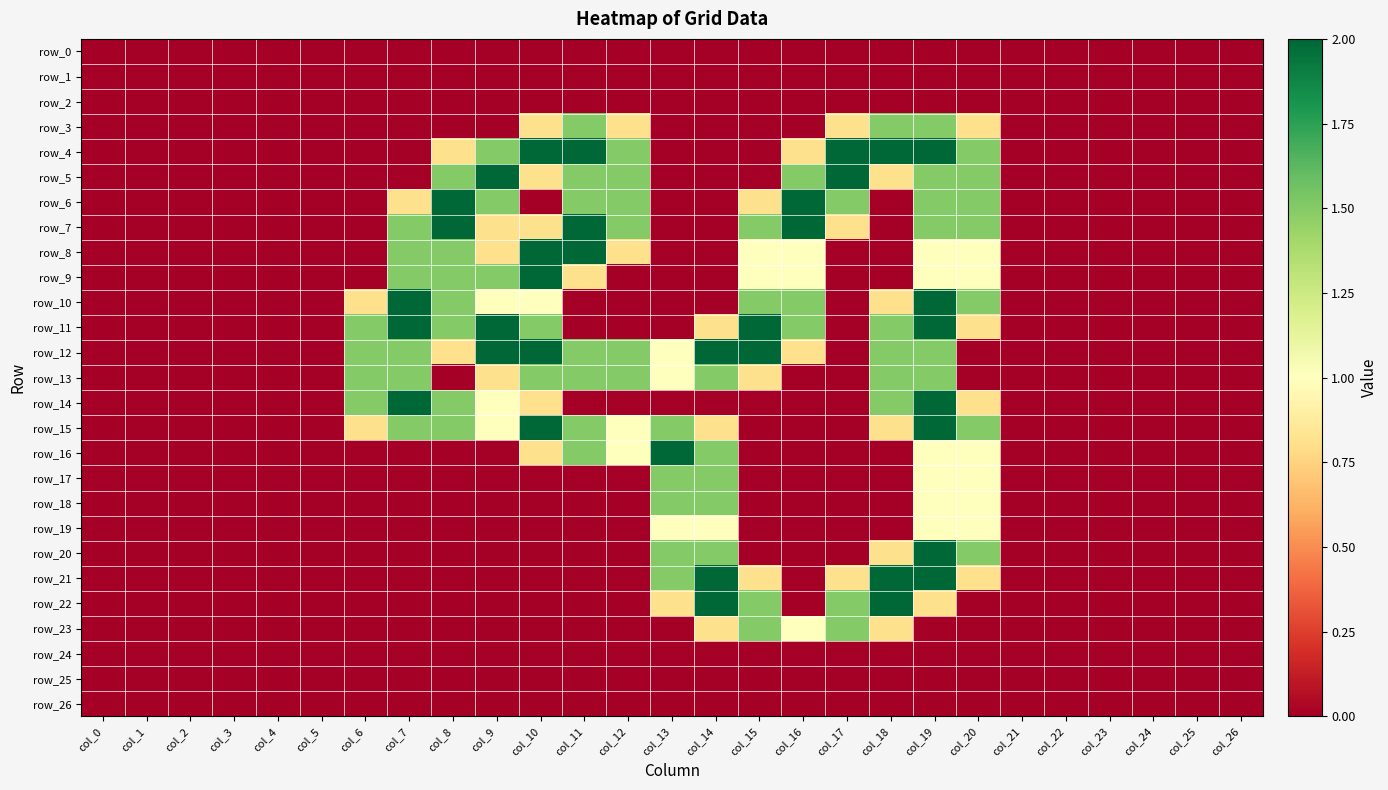

Which series has the widest spread of values?

row_4